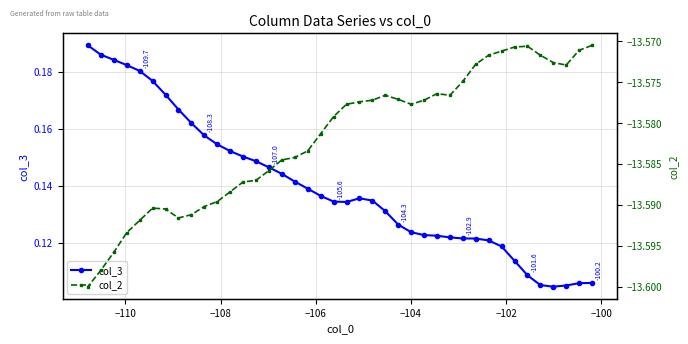

True or false: col_3 and col_2 cross at least once.

False